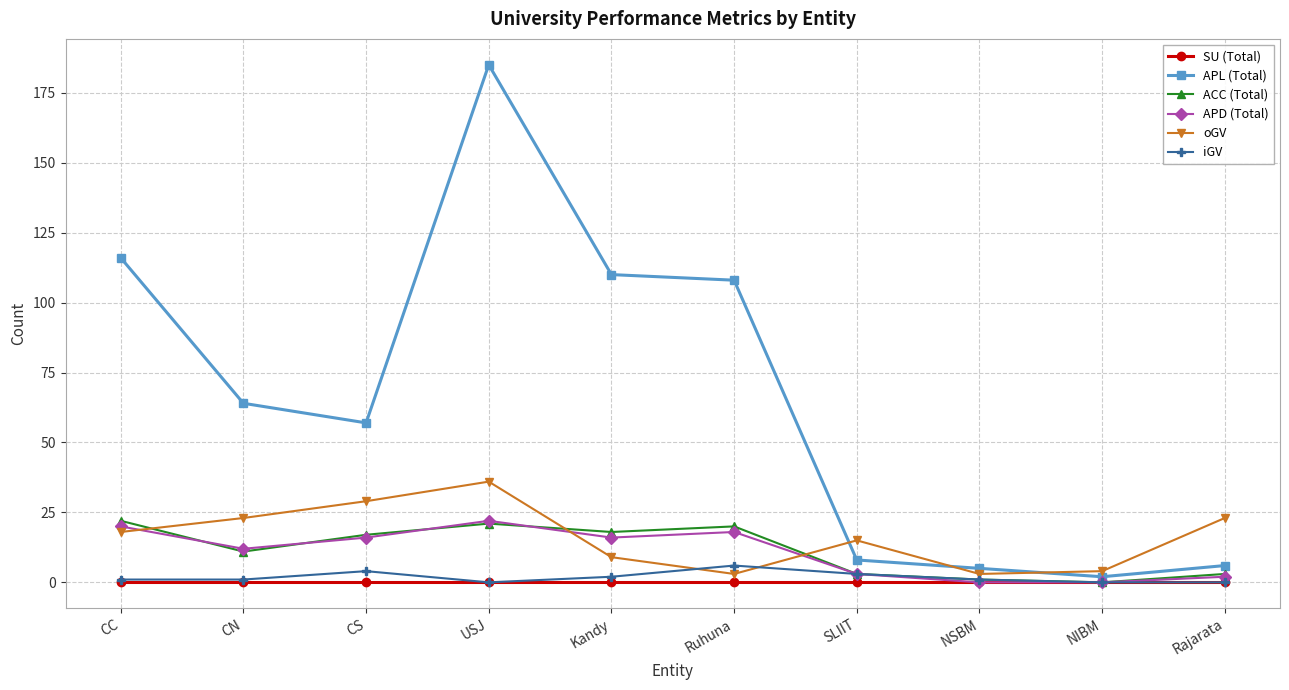

Which series has the largest range (max minus min)?

APL (Total)